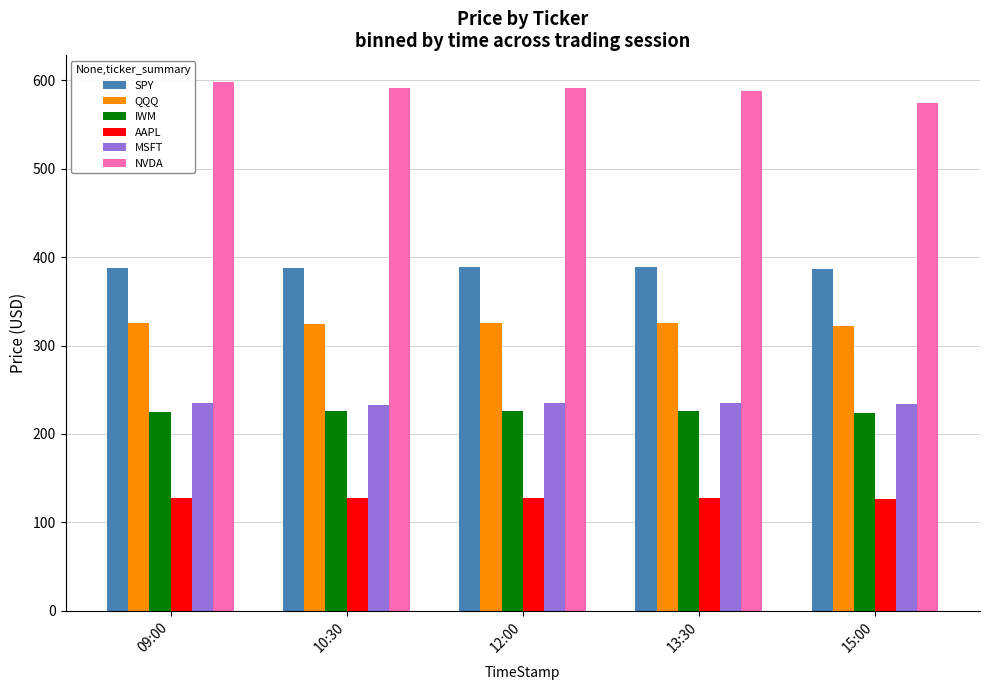

Is it true that AAPL equals 127.3 at 13:30?

True